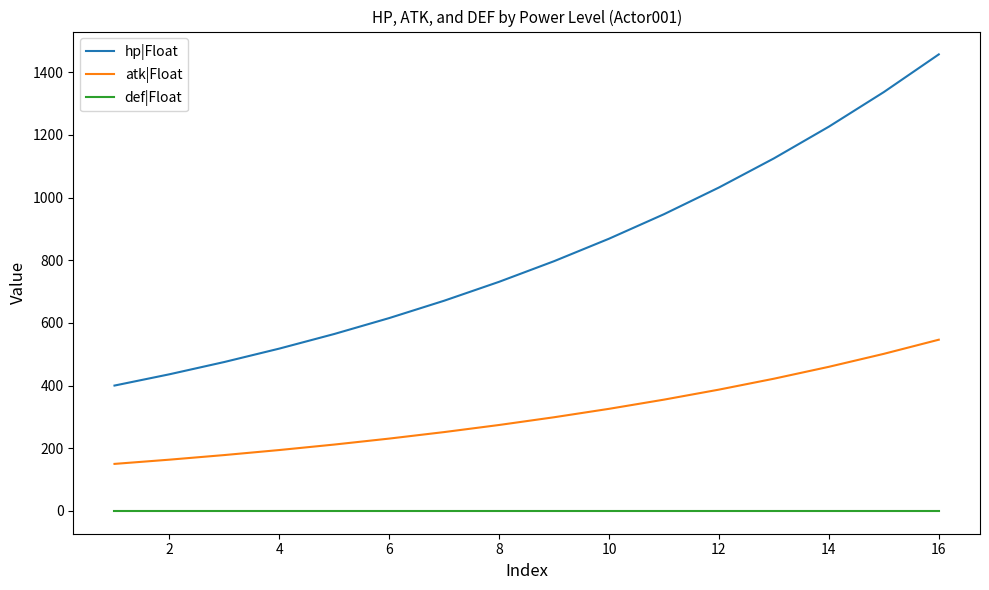

True or false: atk|Float and def|Float intersect in this chart.

False